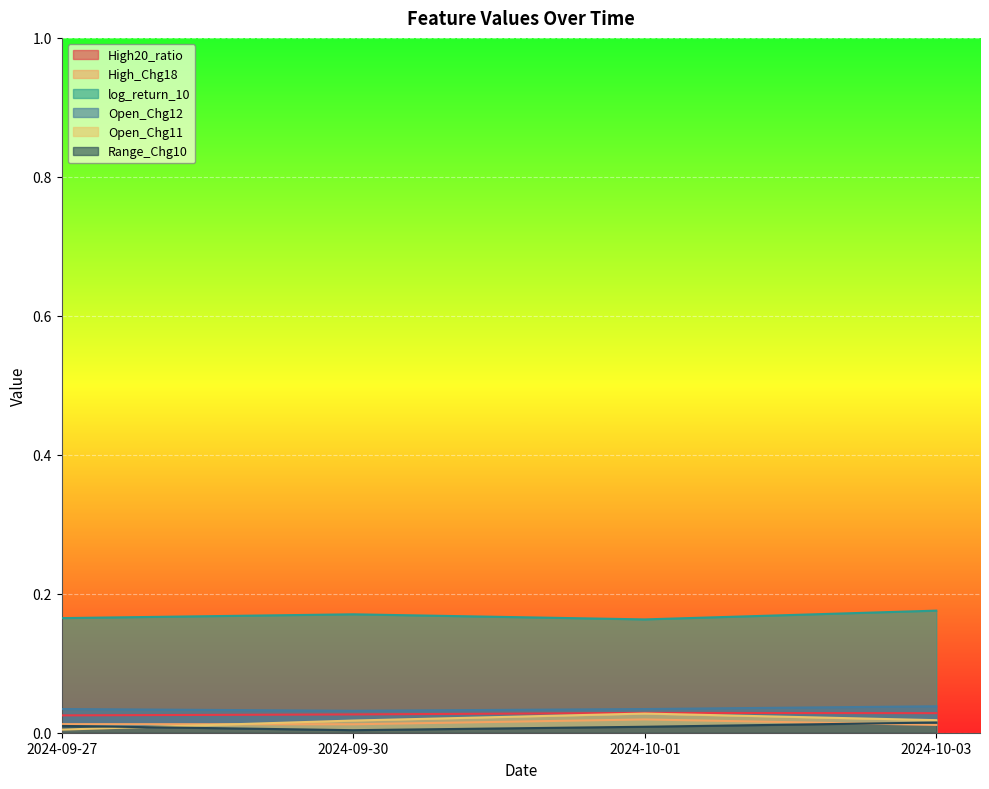

True or false: High20_ratio has a value of 0.0 at 2024-10-01.

True